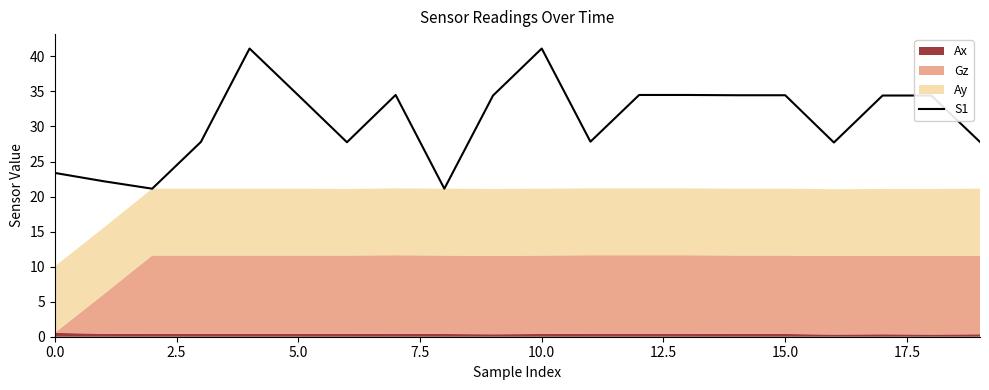

What is the lowest value of the S1 series?

21.1